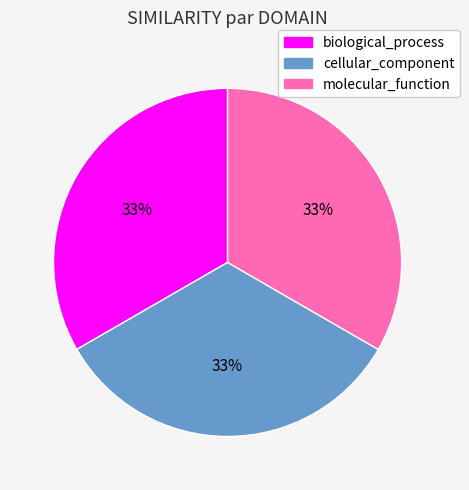

To the nearest percent, what percentage of the pie is molecular_function?

33%